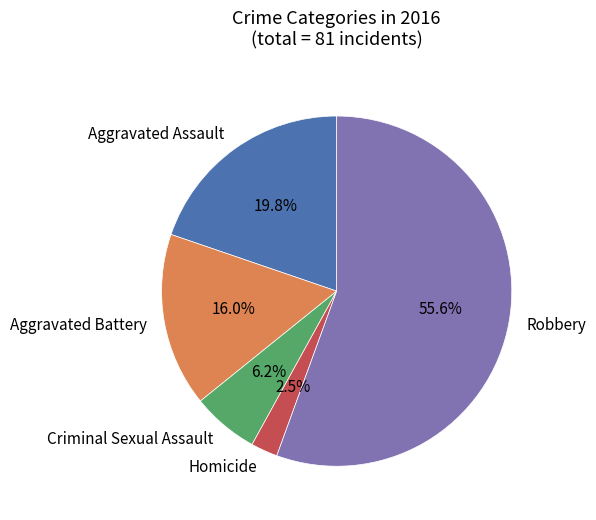

Which category has the smallest portion of the pie?

Homicide